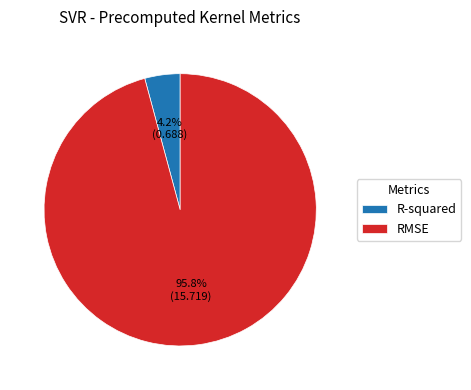

To the nearest percent, what is the combined percentage of R-squared and RMSE?

100%